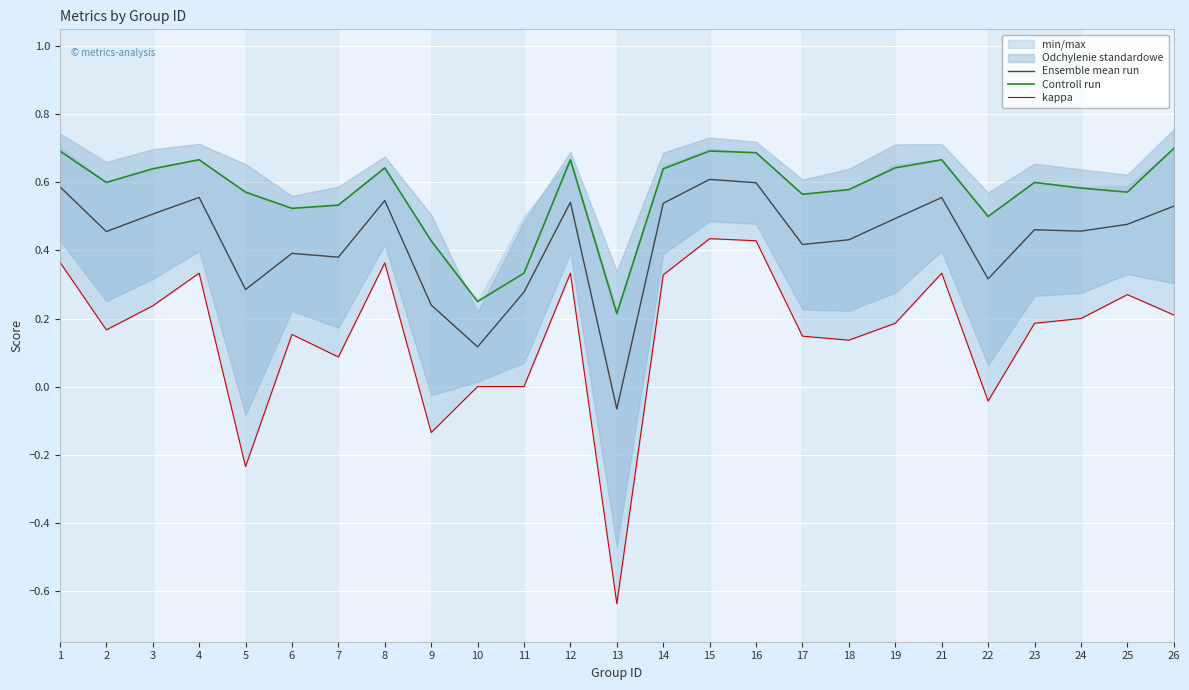

In Controll run, how many points are lower than both neighbors (excluding endpoints)?

7